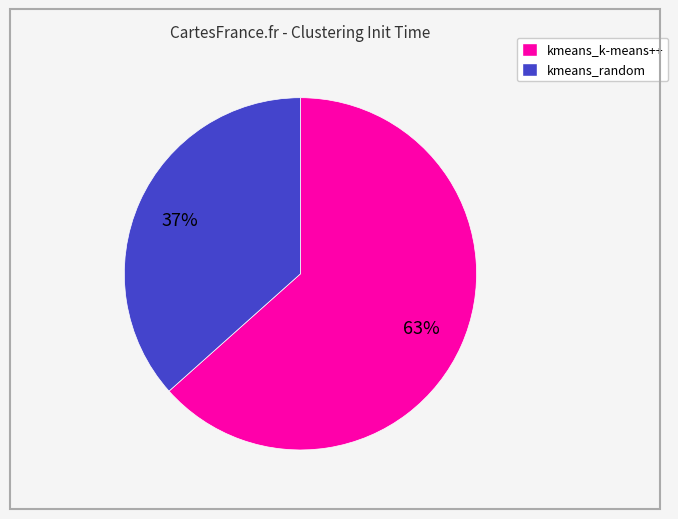

Is there a majority slice in this chart?

Yes